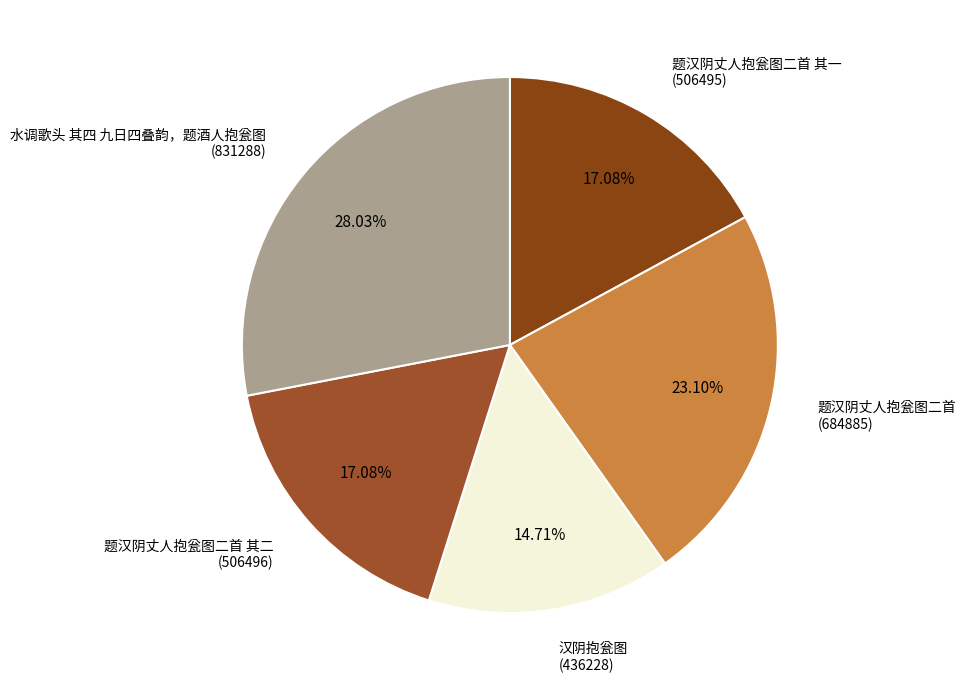

Do 题汉阴丈人抱瓮图二首 (684885) and 汉阴抱瓮图 (436228) together represent more than half of the pie?

No